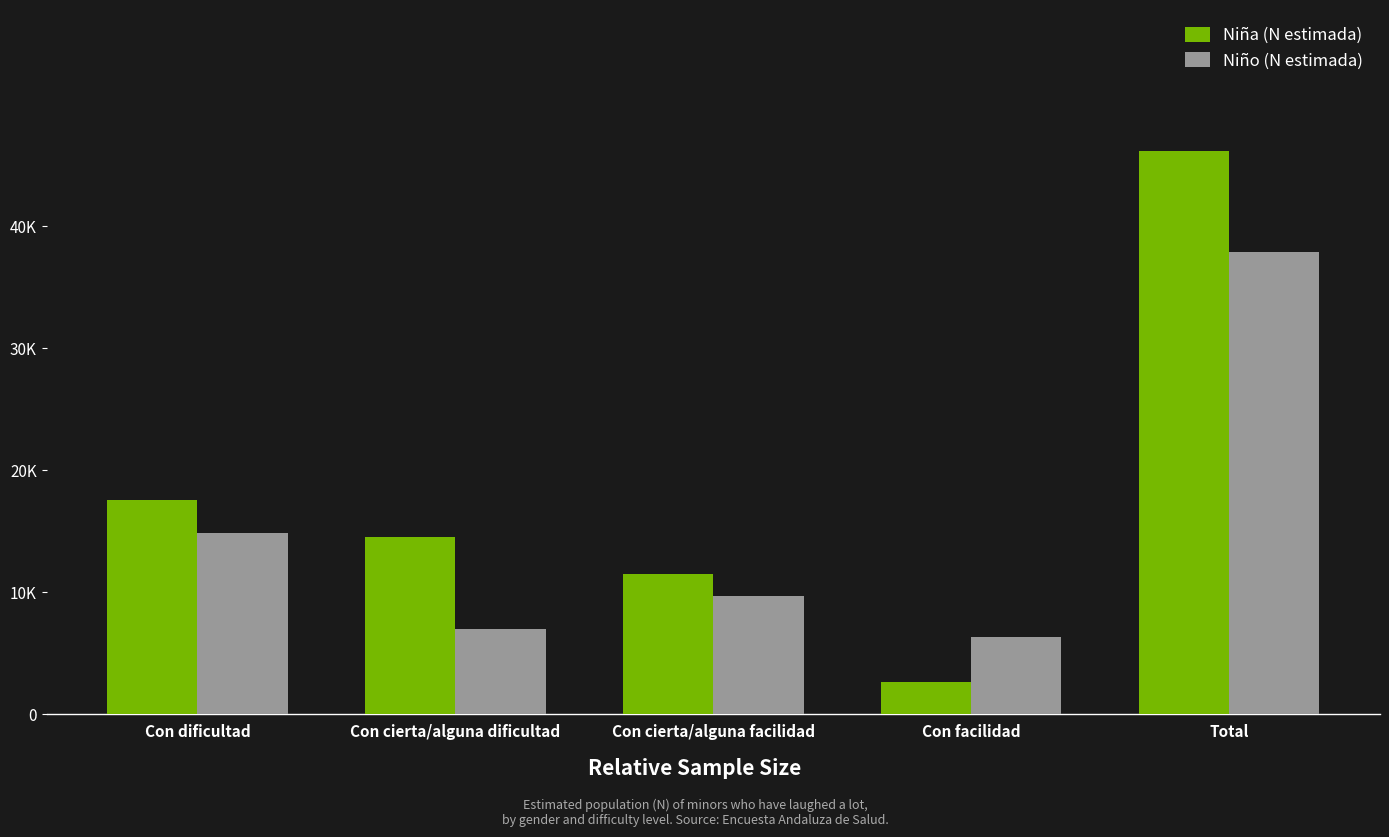

Which category has the lowest value in the Niño (N estimada) series?

Con facilidad